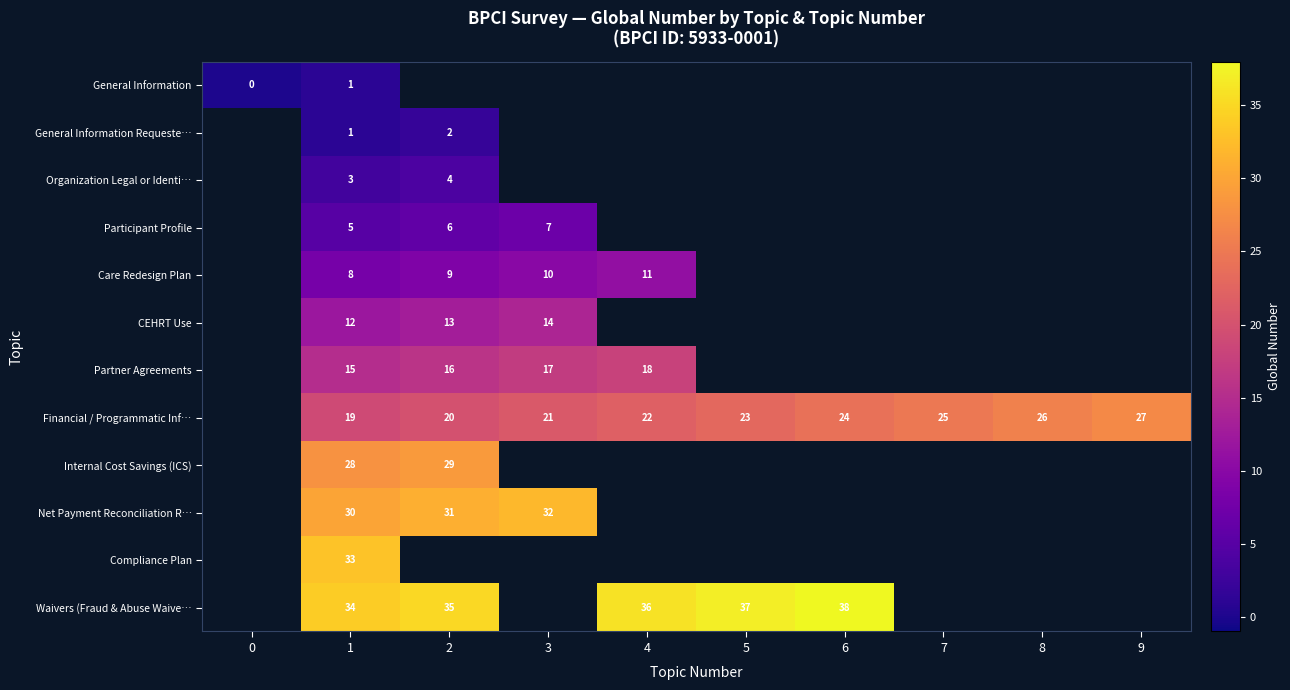

Count the number of data series in this chart.

12